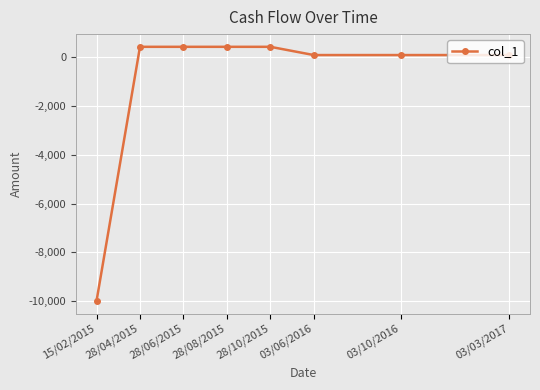

Reading left to right, transcribe all the data shown in this chart.

-10000.0	438.7	438.7	438.7	438.7	100.0	100.0	100.0